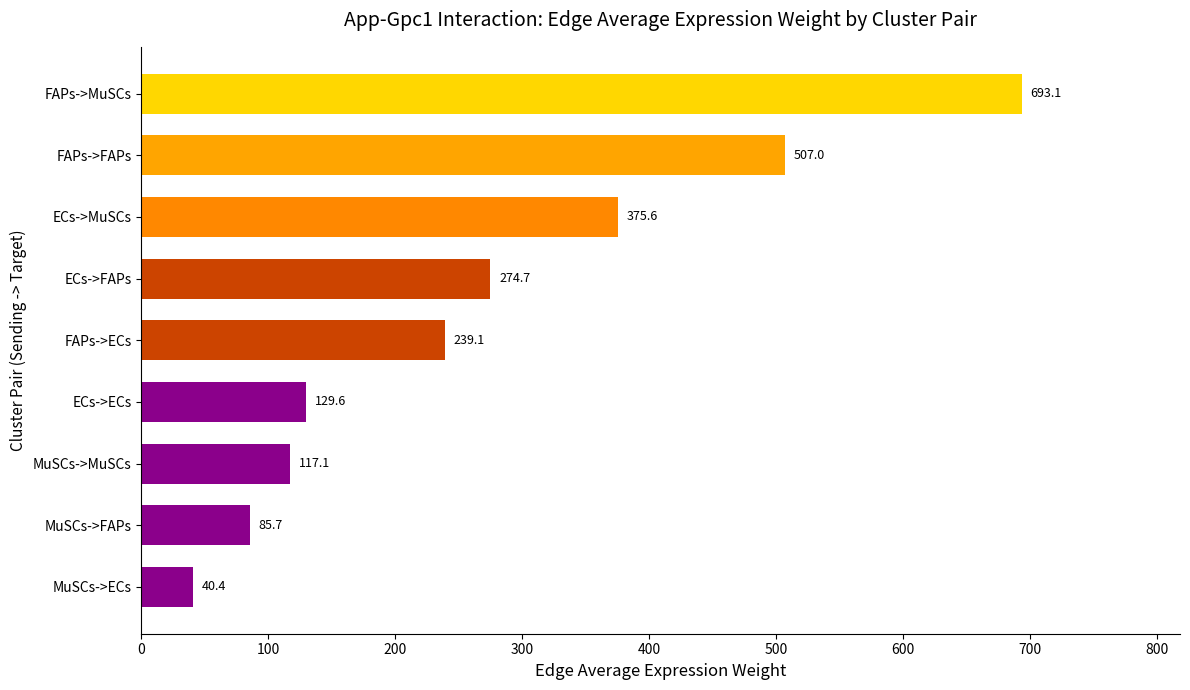

What is the change in value from ECs->MuSCs to FAPs->MuSCs?

+317.5